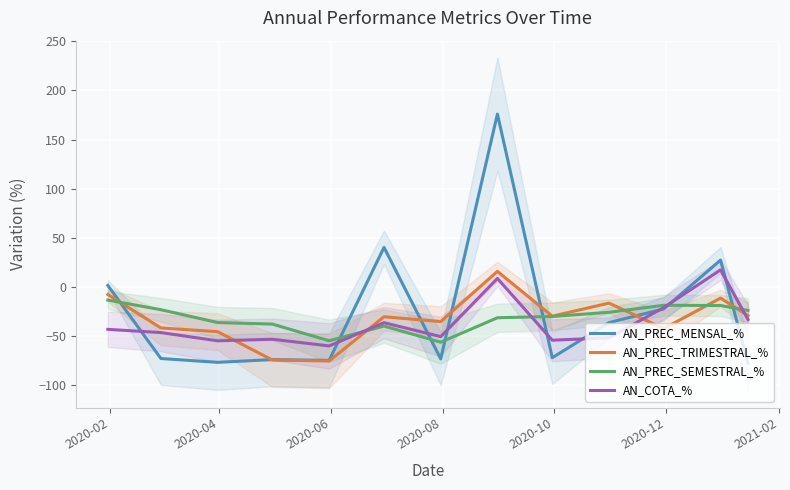

What is the maximum value for AN_PREC_MENSAL_%?

175.9